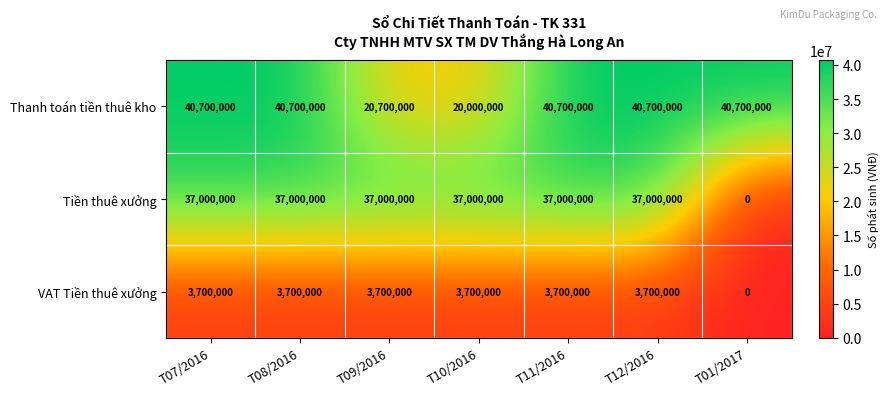

What is the total value across all series at T10/2016?

60700000